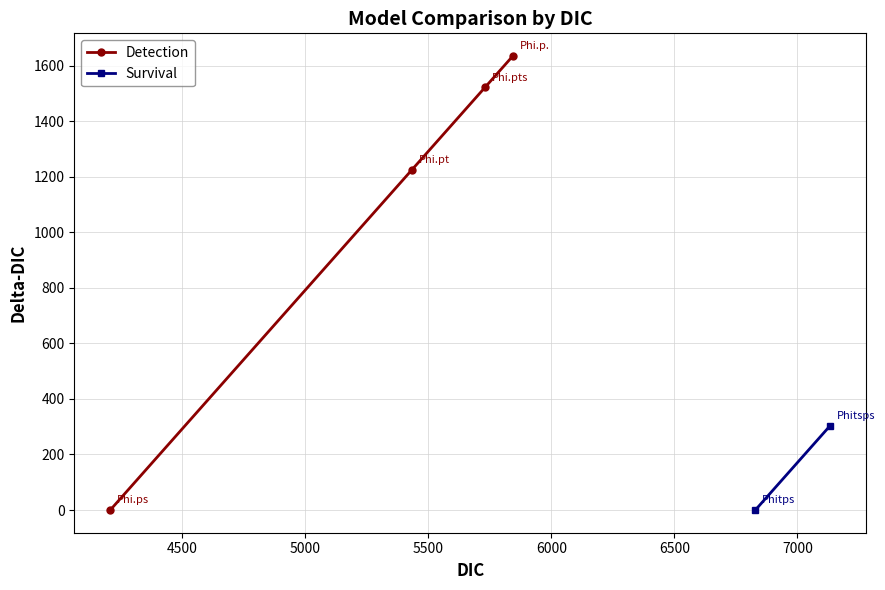

What is the highest value of the Detection series?

1635.2